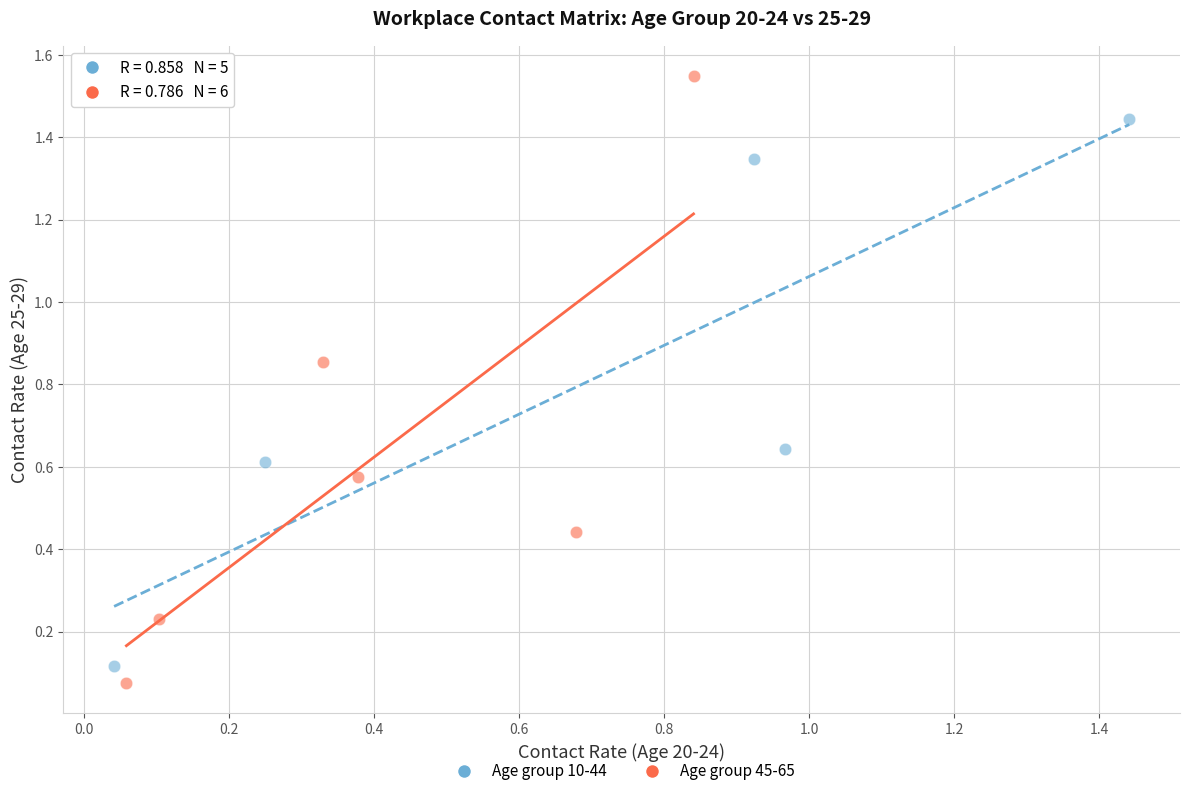

Which series reaches the maximum Y coordinate?

Age group 45-65